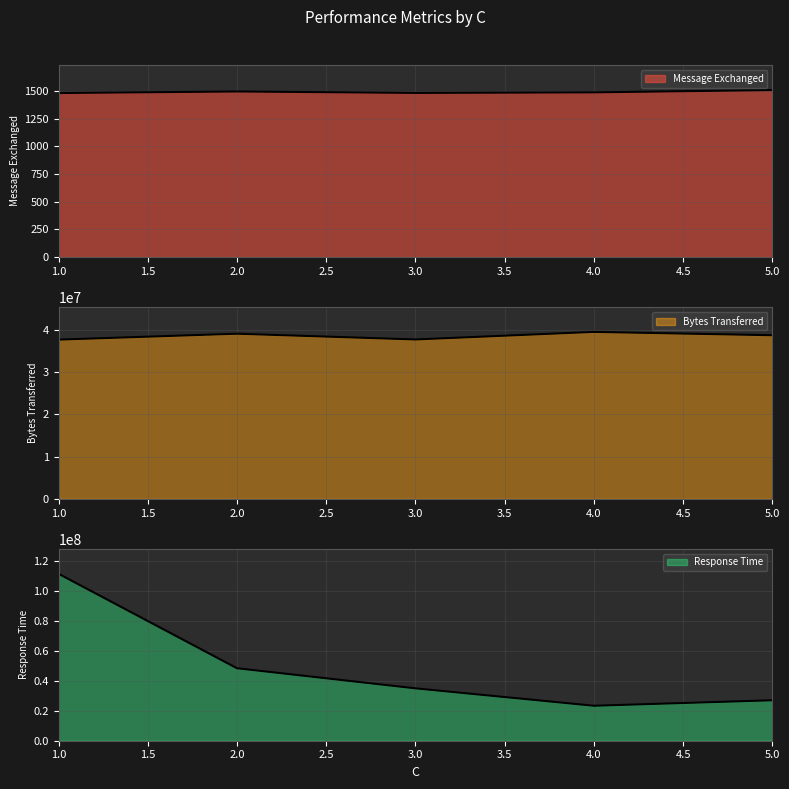

How many lines are shown in the chart?

3